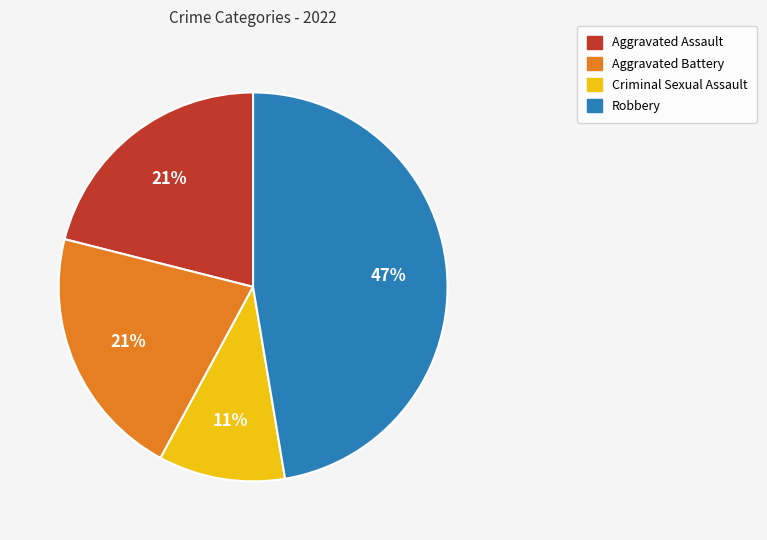

Is the sum of Aggravated Assault and Robbery greater than half?

Yes